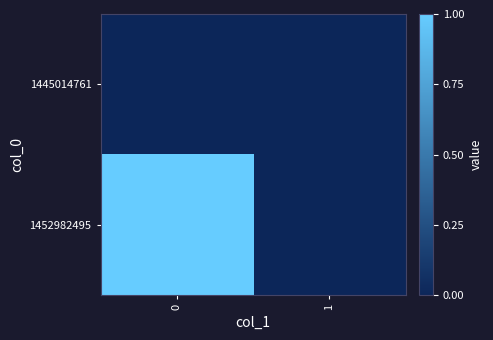

Reading right to left, extract all data points from this chart.

1445014761: 1=0	0=0
1452982495: 1=0	0=1